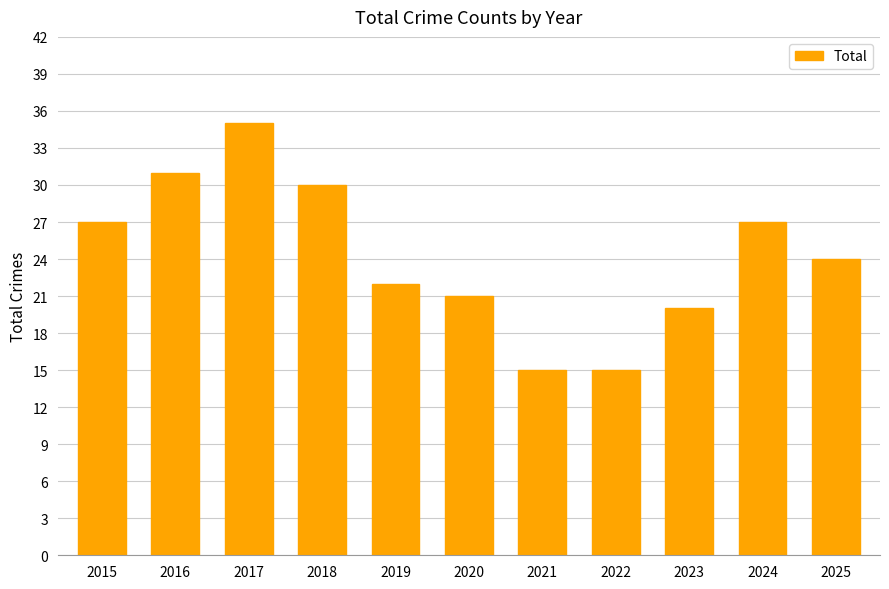

What is the sum of all values?

267